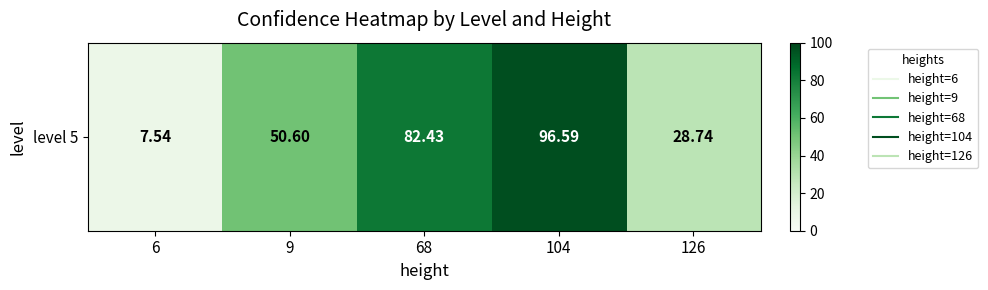

What is the ratio of the value at 126 to the value at 68?

0.3